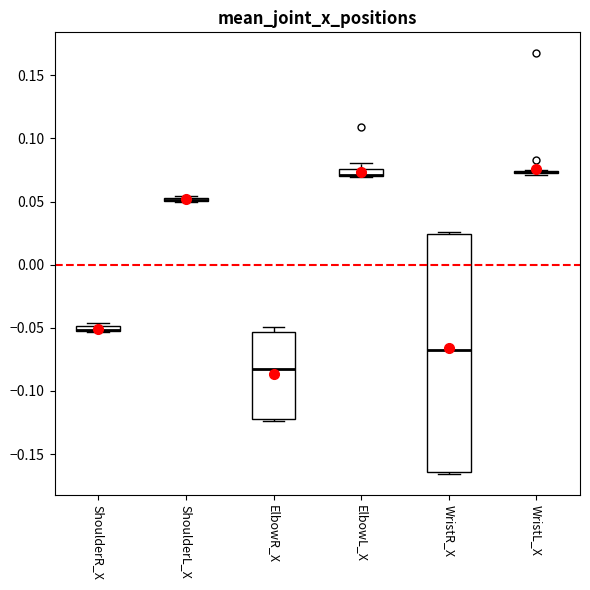

Comparing the boxes themselves (not the whiskers), which one is the tallest?

WristR_X